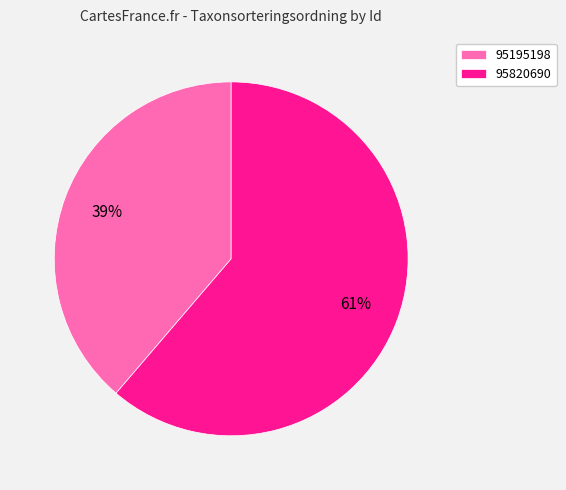

Which slice is the smallest?

95195198